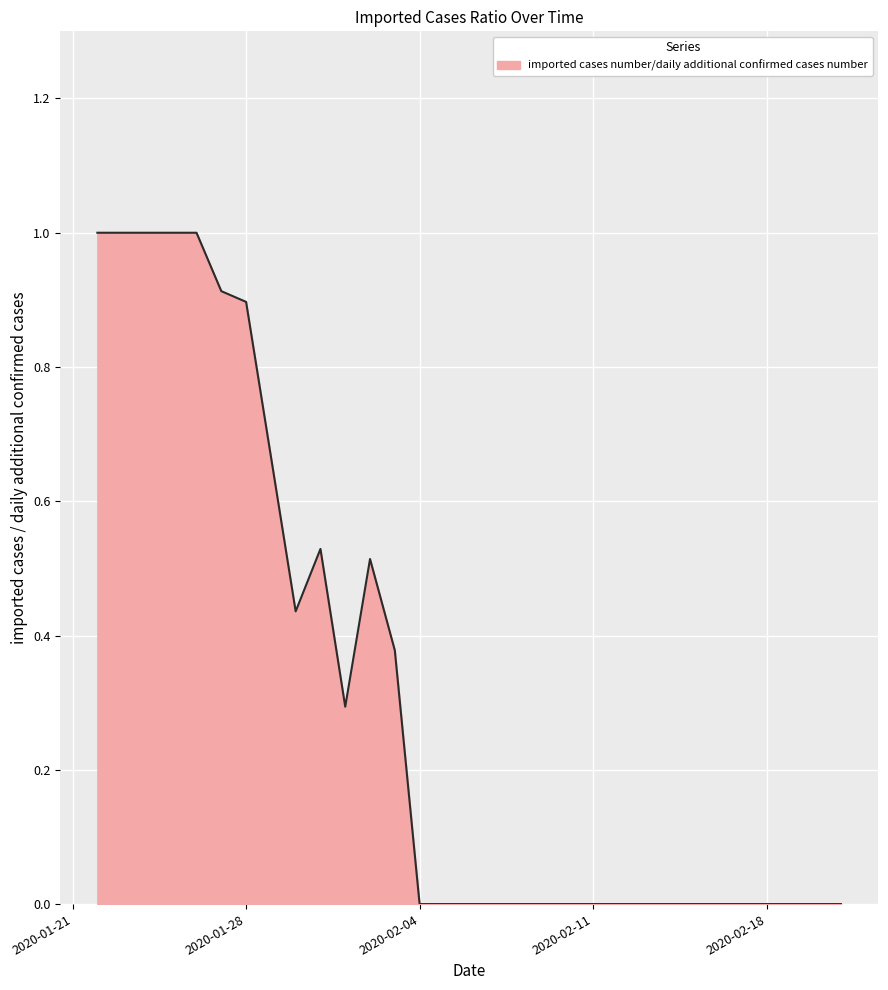

What is the maximum value shown in the chart?

1.0